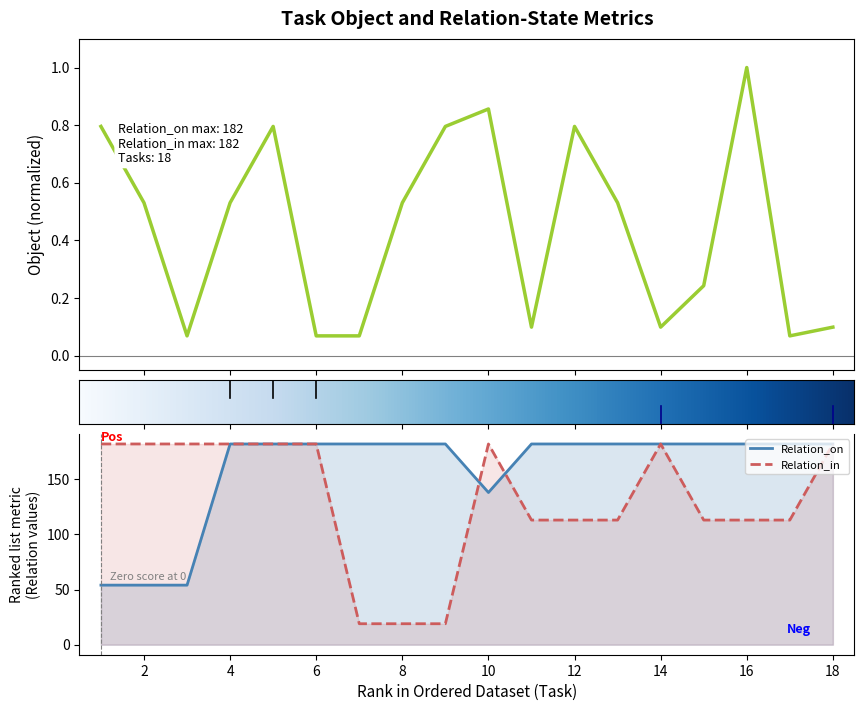

True or false: Relation_on has more than 2 interior local peaks.

False